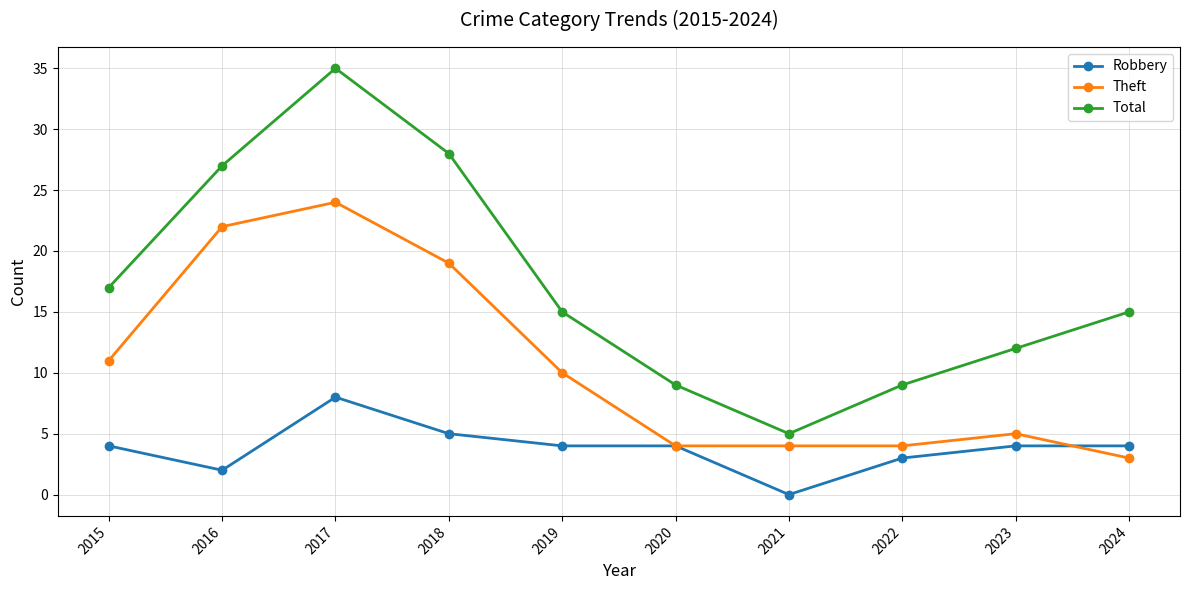

Count the number of categories in the chart.

10